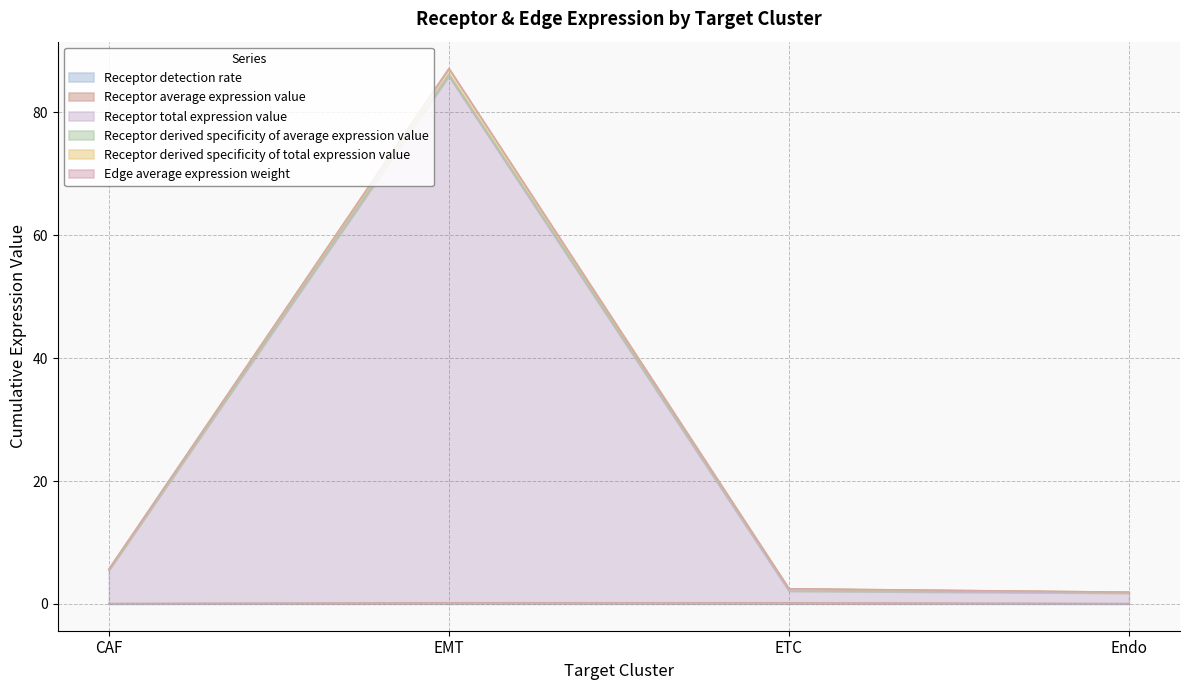

What position from the left is ETC?

3